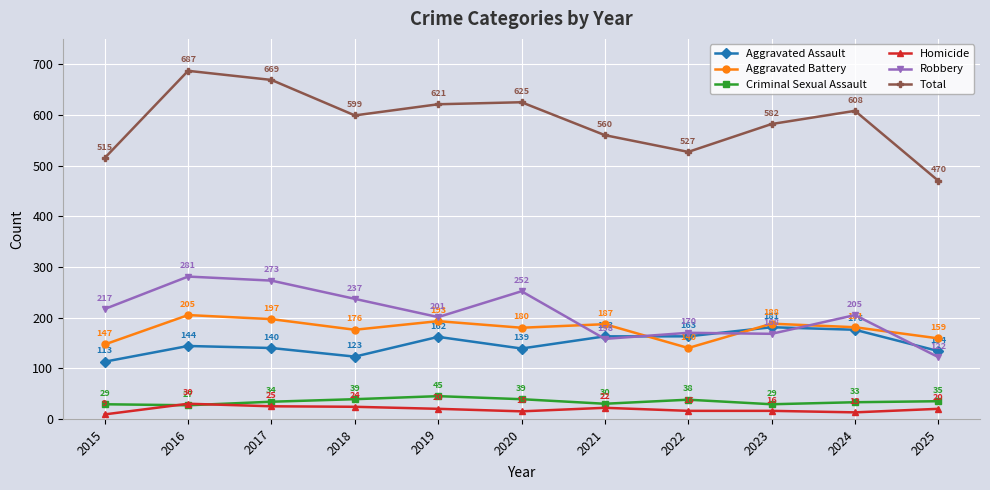

True or false: Total has more than 2 interior local peaks.

True